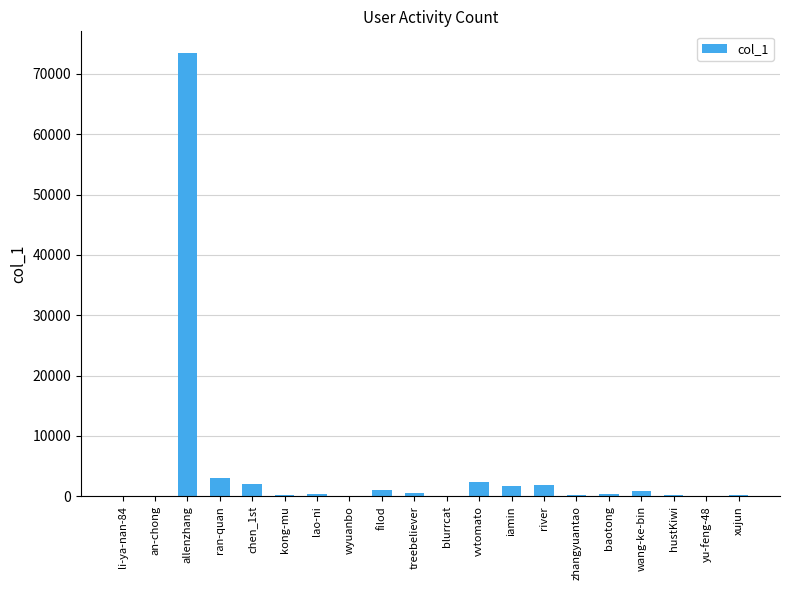

Which label corresponds to the largest value in the chart?

allenzhang